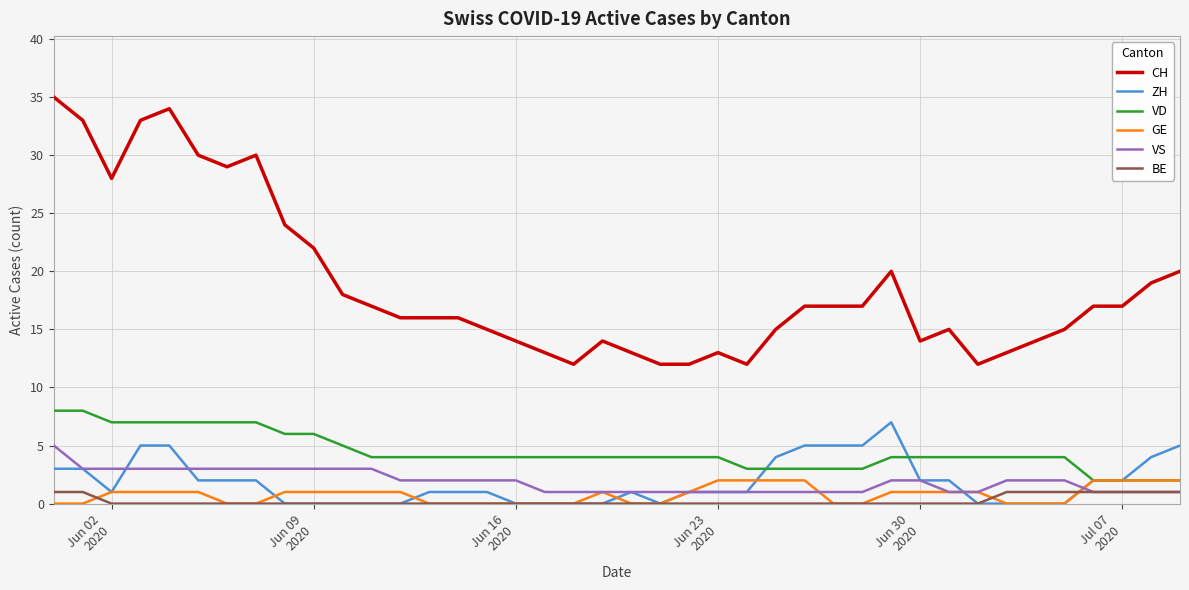

How many lines are shown in the chart?

6